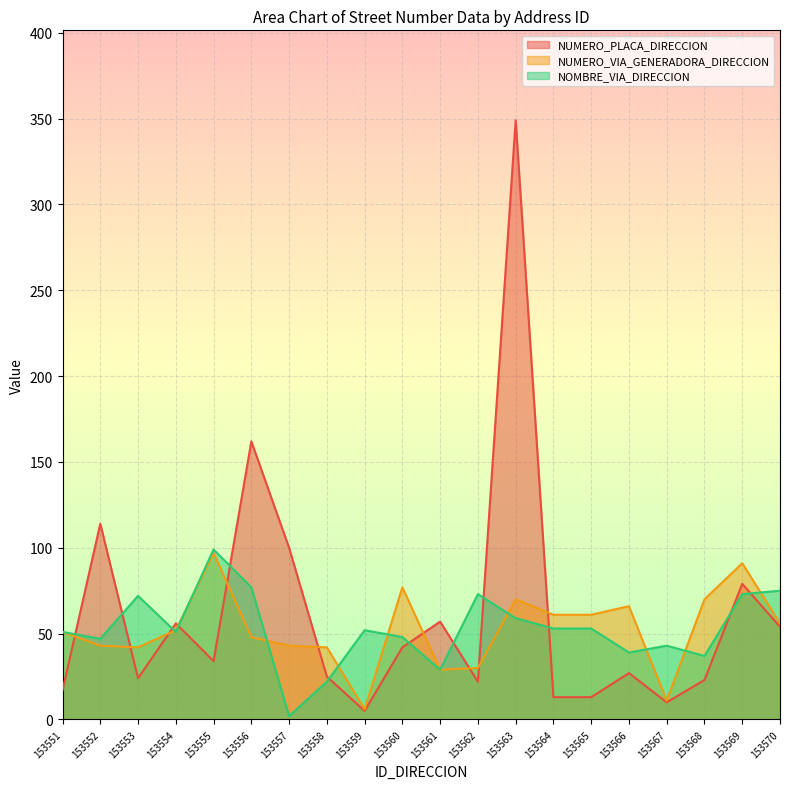

List the series in order of their peak value, lowest first.

NUMERO_VIA_GENERADORA_DIRECCION, NOMBRE_VIA_DIRECCION, NUMERO_PLACA_DIRECCION